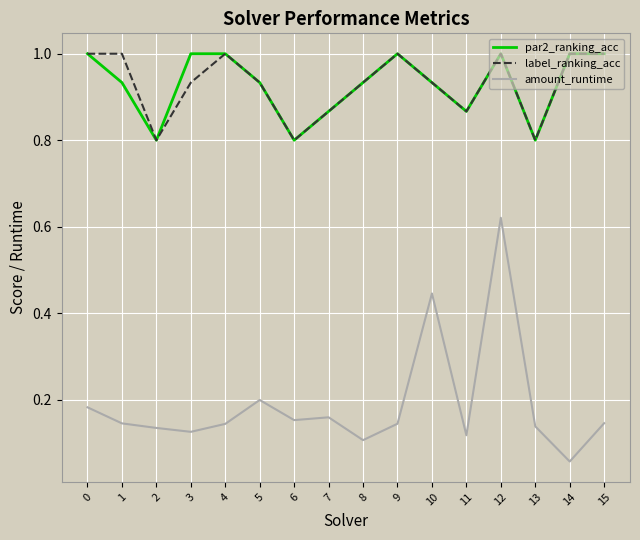

True or false: amount_runtime and label_ranking_acc cross at least once.

False